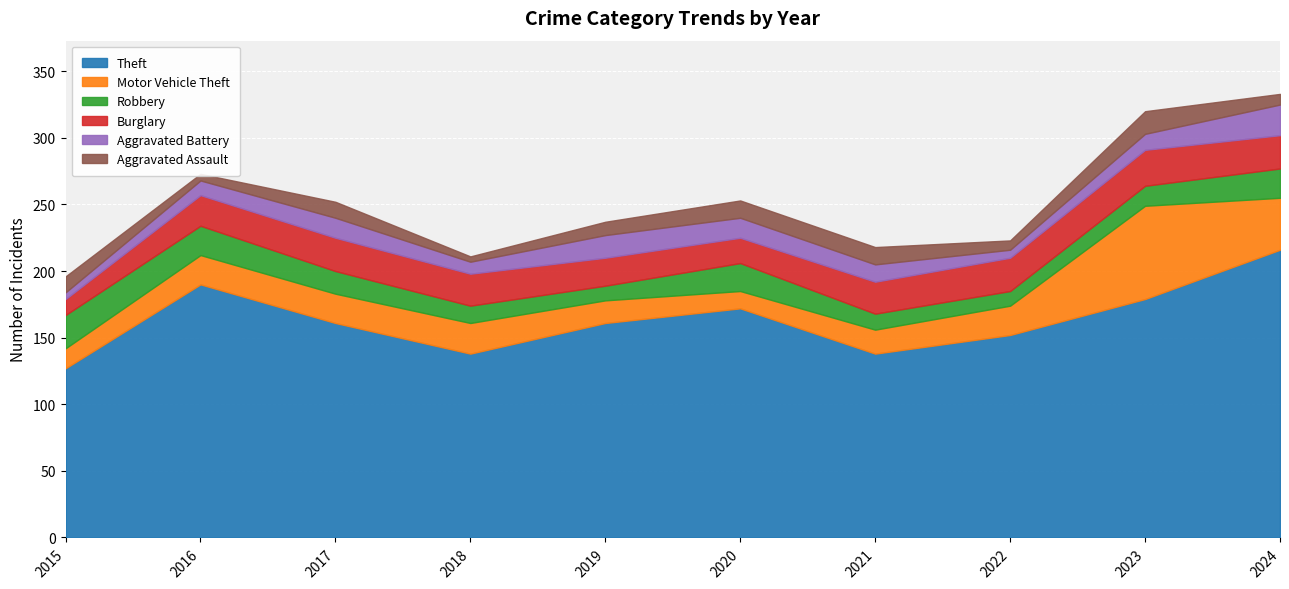

At which category does the chart reach its minimum across all series?

2018